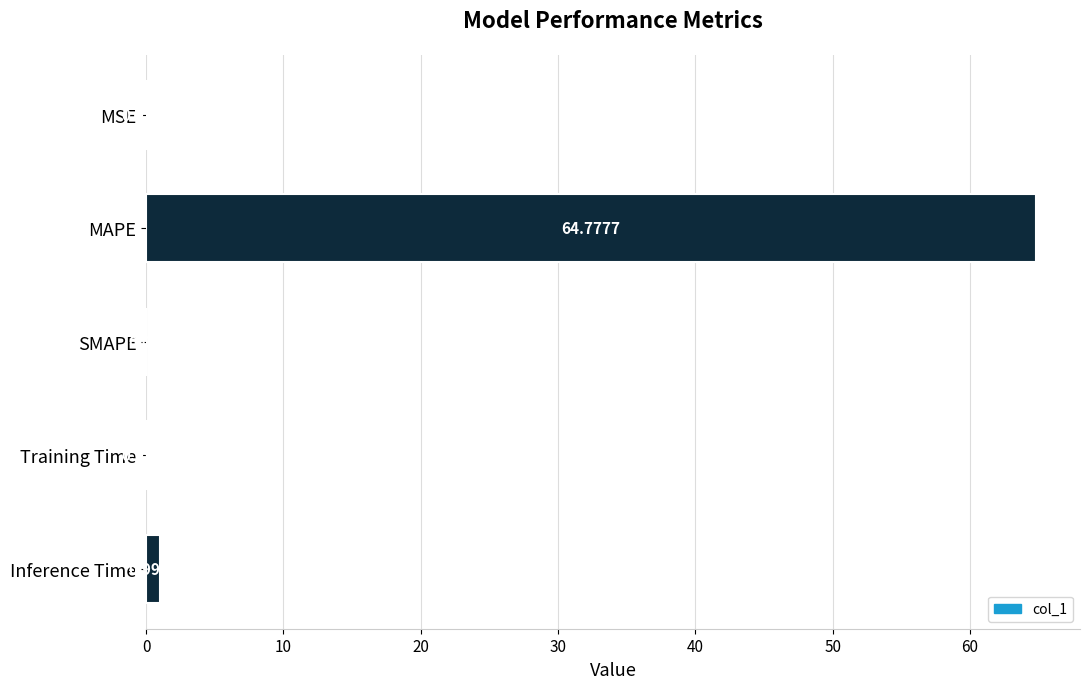

At which label is the value closest to 32?

Inference Time